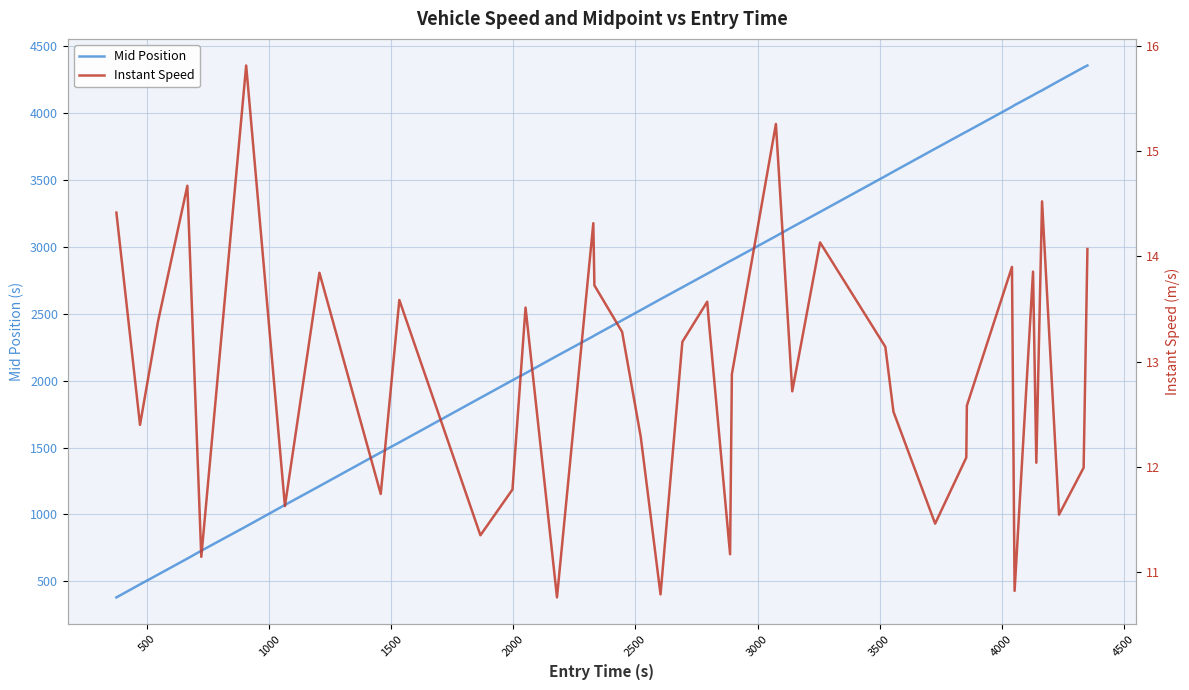

Which series has the largest range (max minus min)?

Mid Position